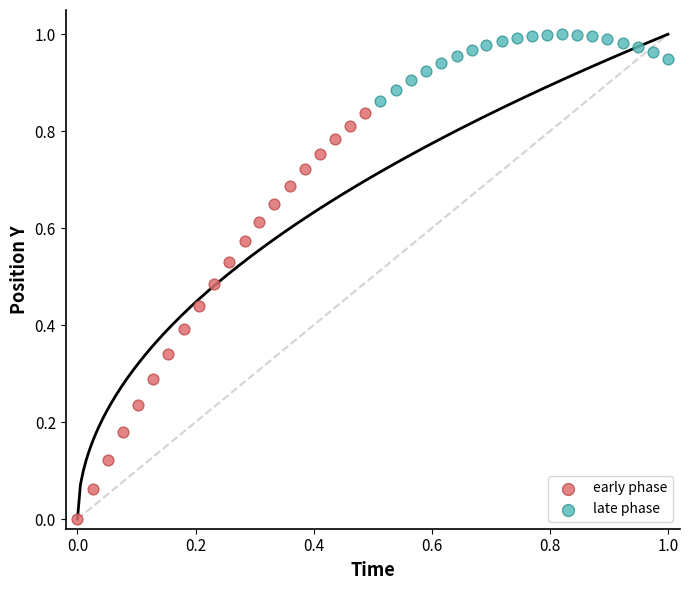

What are all the series names shown in the legend?

early phase, late phase